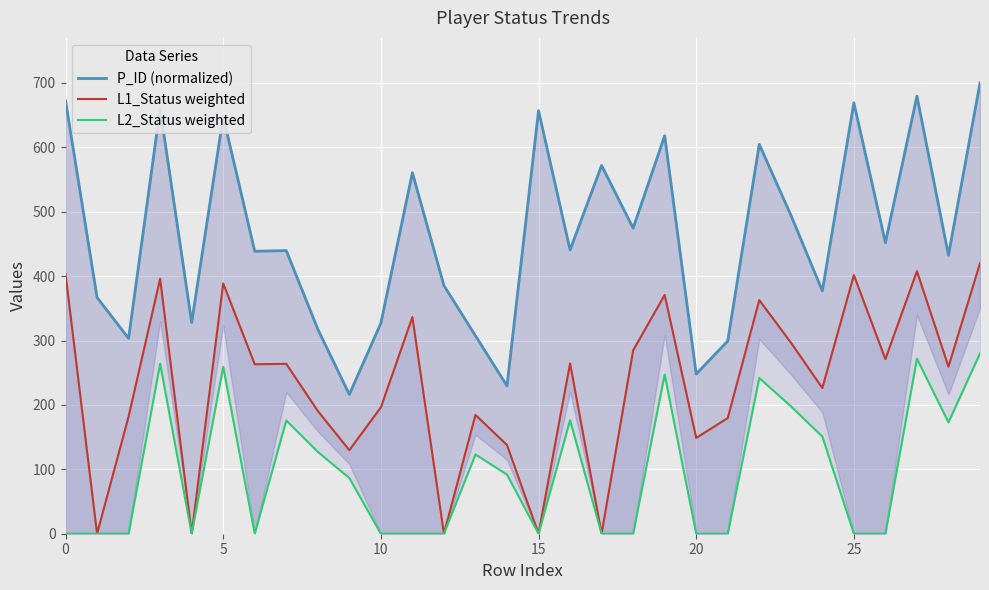

Reading left to right, what are all the values shown in this chart?

P_ID (normalized): 672.3	366.9	303.4	660.0	328.0	647.7	438.7	439.7	317.7	216.3	326.9	560.6	385.4	307.5	229.6	657.0	440.7	571.9	474.5	618.0	248.0	299.3	604.7	495.0	377.2	669.3	452.0	679.5	432.5	700.0
L1_Status weighted: 403.4	0.0	182.0	396.0	0.0	388.6	263.2	263.8	190.6	129.8	196.2	336.4	0.0	184.5	137.7	0.0	264.4	0.0	284.7	370.8	148.8	179.6	362.8	297.0	226.3	401.6	271.2	407.7	259.5	420.0
L2_Status weighted: 0.0	0.0	0.0	264.0	0.0	259.1	0.0	175.9	127.1	86.5	0.0	0.0	0.0	123.0	91.8	0.0	176.3	0.0	0.0	247.2	0.0	0.0	241.9	198.0	150.9	0.0	0.0	271.8	173.0	280.0